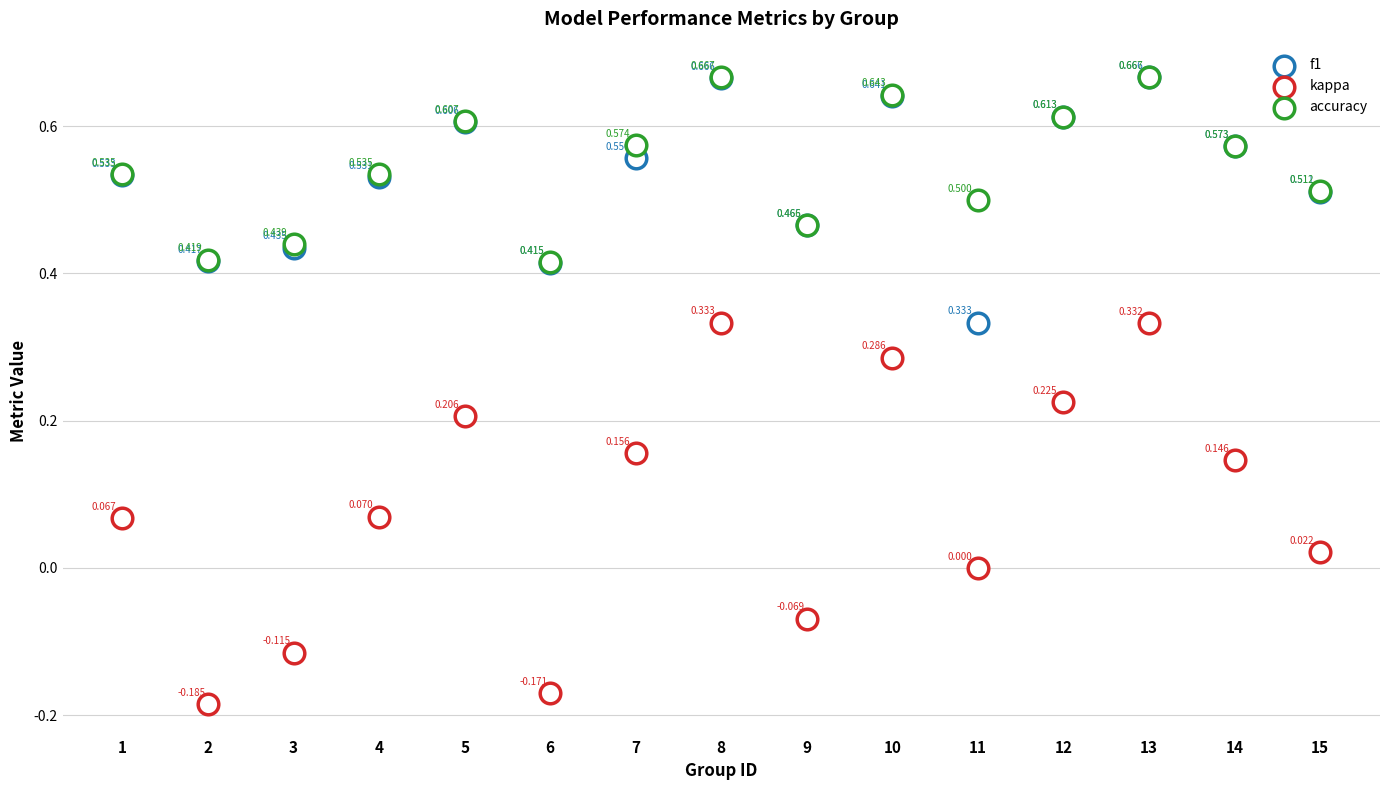

Which series has the largest total across all categories?

accuracy